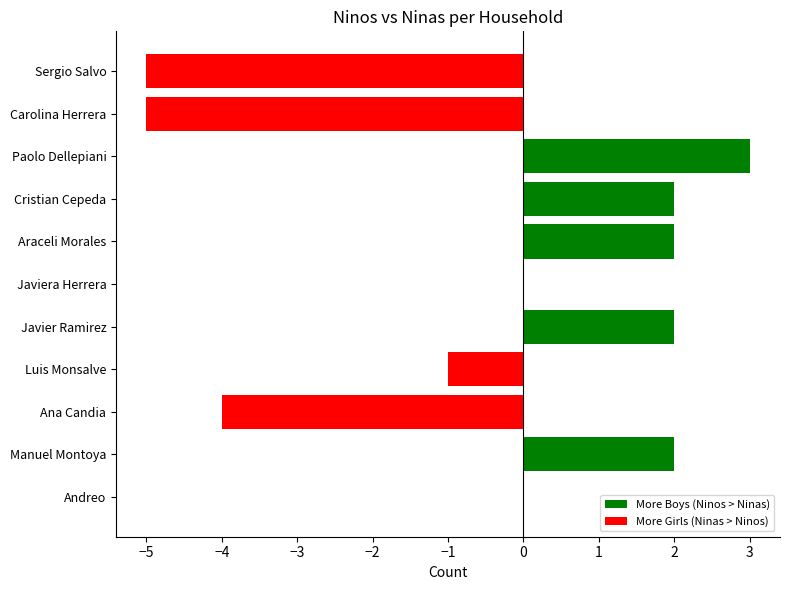

What is the sum of all values?

-4